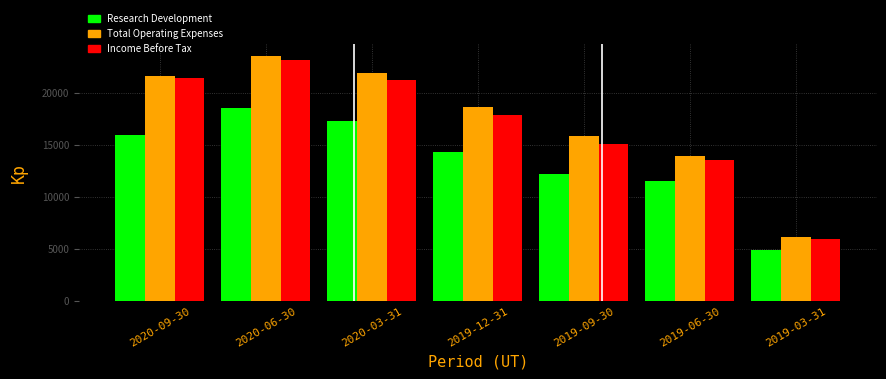

Reading right to left, transcribe all the data shown in this chart.

Research Development: 2019-03-31=4900	2019-06-30=11600	2019-09-30=12200	2019-12-31=14400	2020-03-31=17300	2020-06-30=18600	2020-09-30=16000
Total Operating Expenses: 2019-03-31=6200	2019-06-30=14000	2019-09-30=15900	2019-12-31=18700	2020-03-31=22000	2020-06-30=23600	2020-09-30=21700
Income Before Tax: 2019-03-31=6000	2019-06-30=13600	2019-09-30=15100	2019-12-31=17900	2020-03-31=21300	2020-06-30=23200	2020-09-30=21500